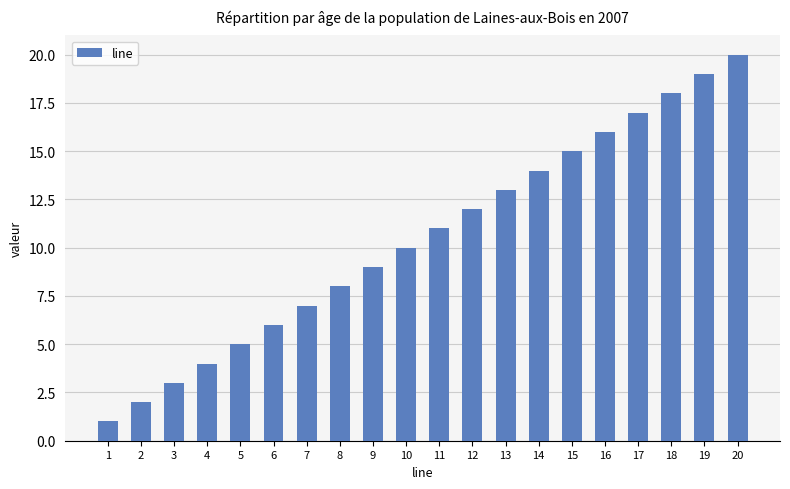

What is the change in value from 1 to 8?

+7